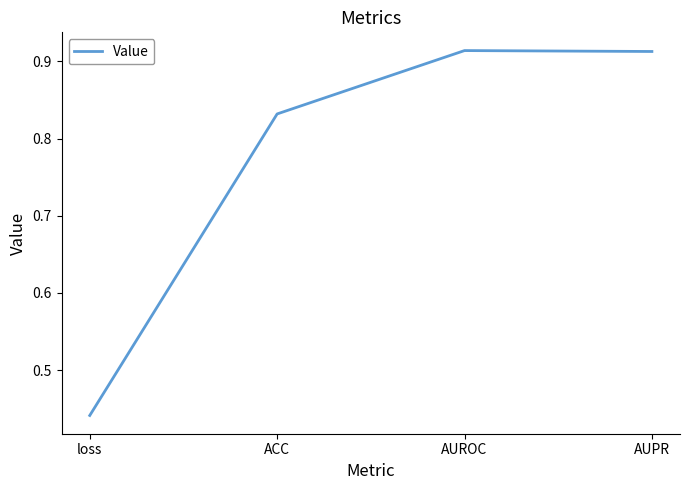

Is this an area chart (filled region under the line)?

No